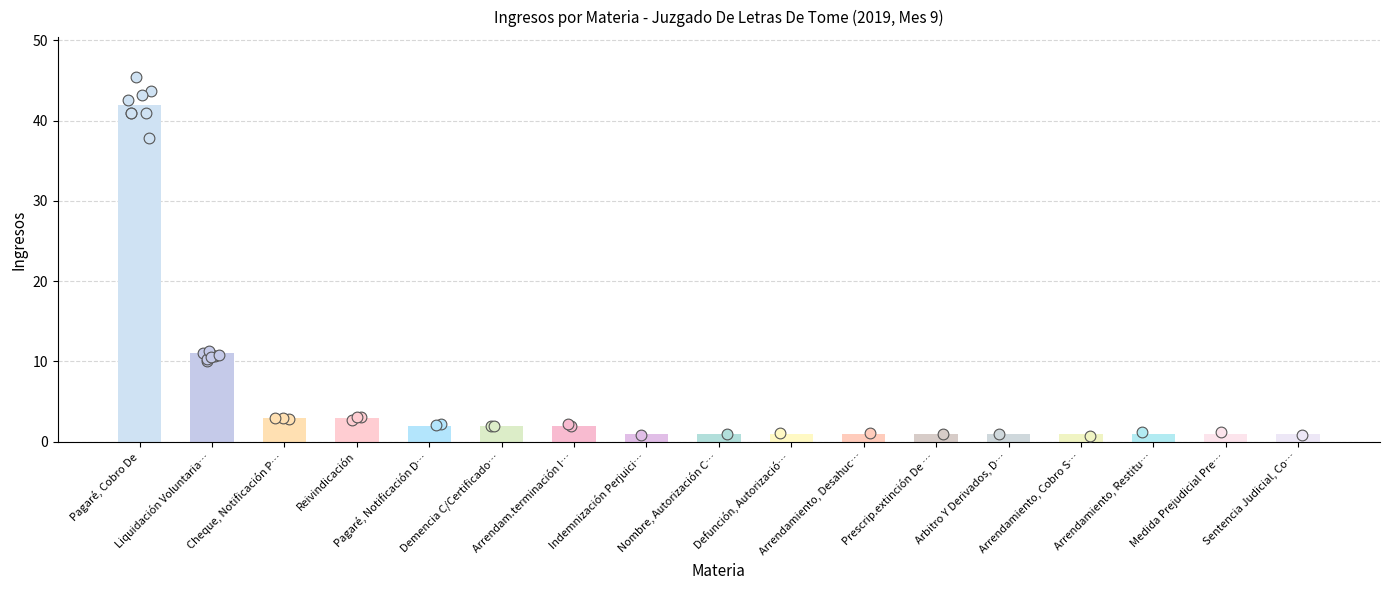

Between Indemnización Perjuici… and Arrendamiento, Desahuc…, which is larger?

Indemnización Perjuici…